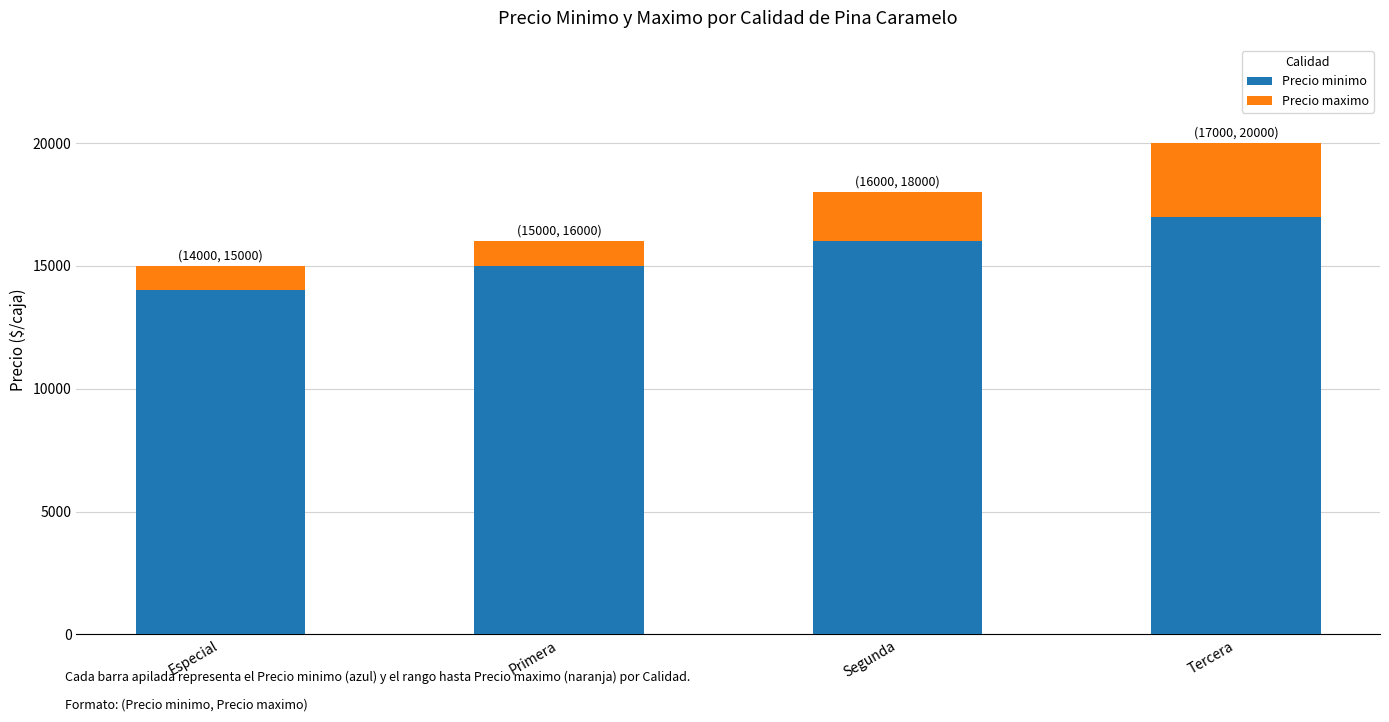

What is the difference between the maximum and minimum values in the Precio minimo series?

3000